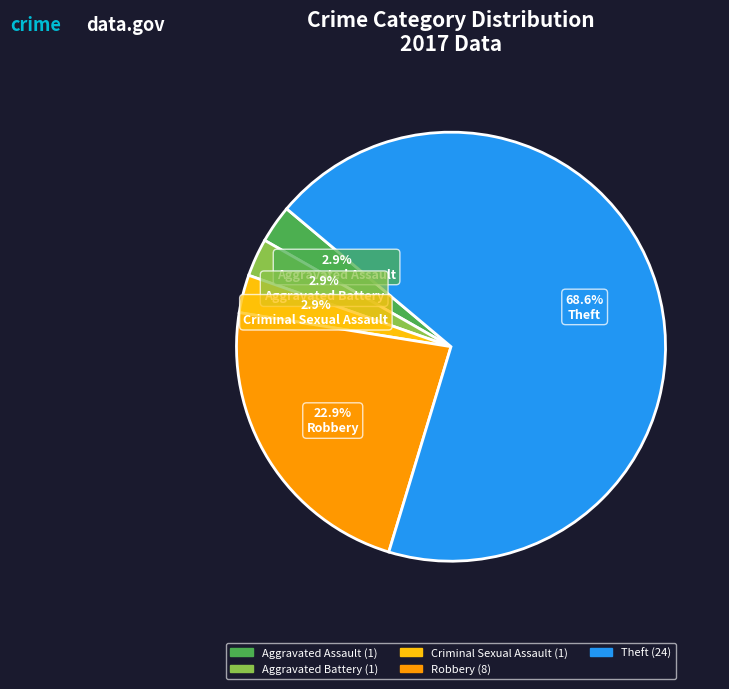

Between Criminal Sexual Assault and Theft, which is larger?

Theft